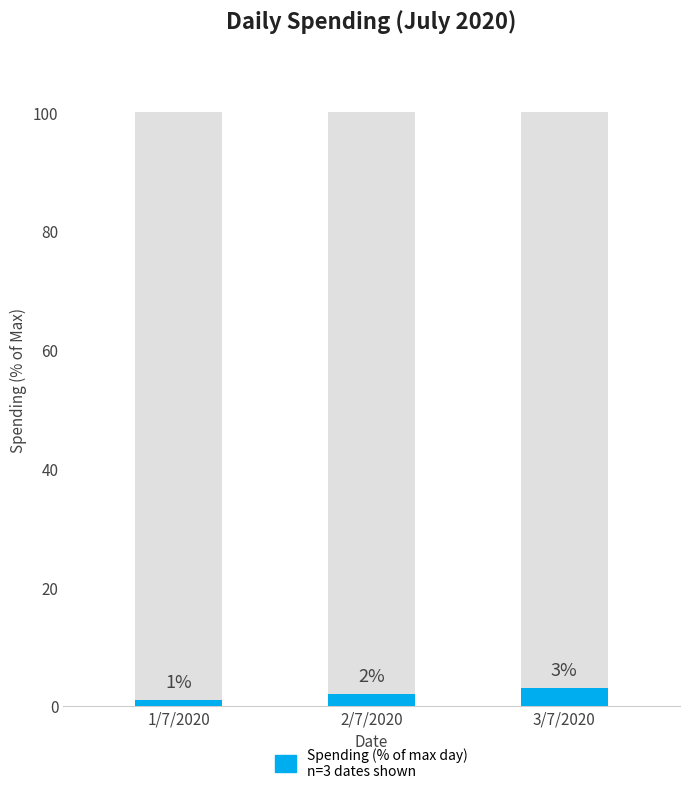

The value at 1/7/2020 is 1. True or false?

True